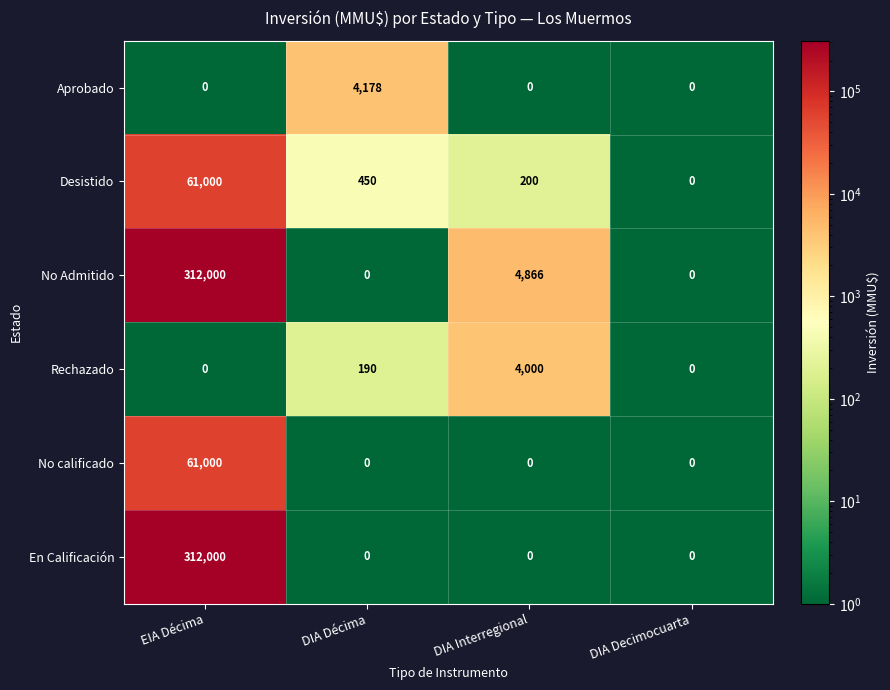

What is the difference between the maximum and minimum values in the En Calificación series?

312000